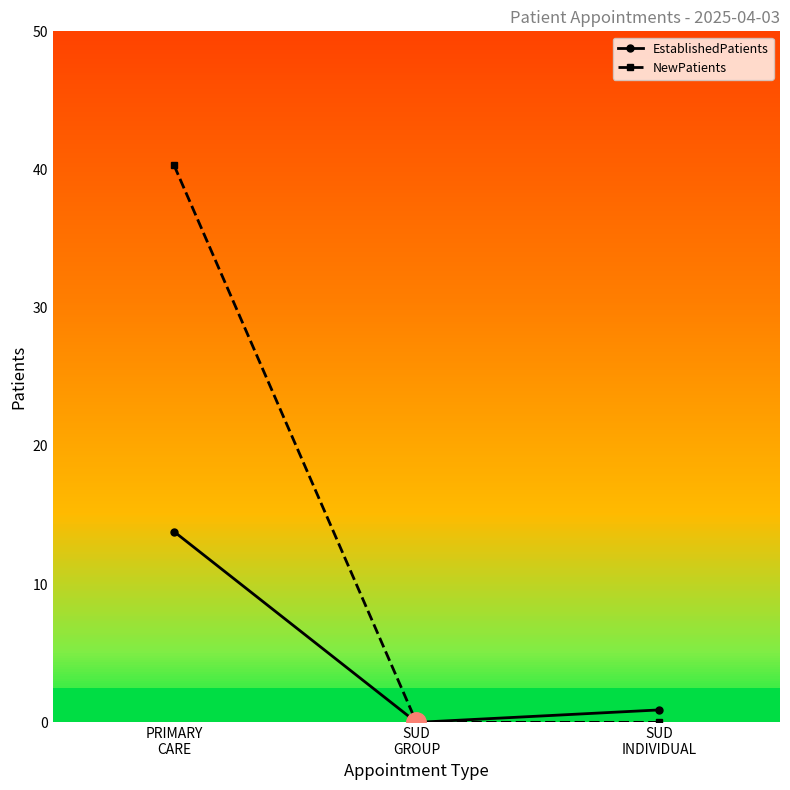

Reading left to right, list all the values displayed in this chart.

EstablishedPatients: PRIMARY
CARE=13.8	SUD
GROUP=0.0	SUD
INDIVIDUAL=0.9
NewPatients: PRIMARY
CARE=40.3	SUD
GROUP=0.0	SUD
INDIVIDUAL=0.0